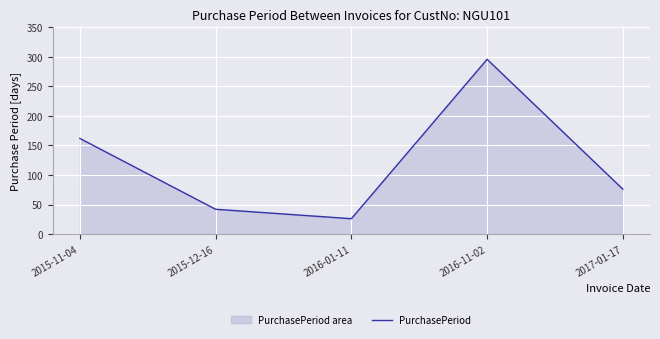

What is the ratio of the value at 2016-11-02 to the value at 2015-12-16?

7.0